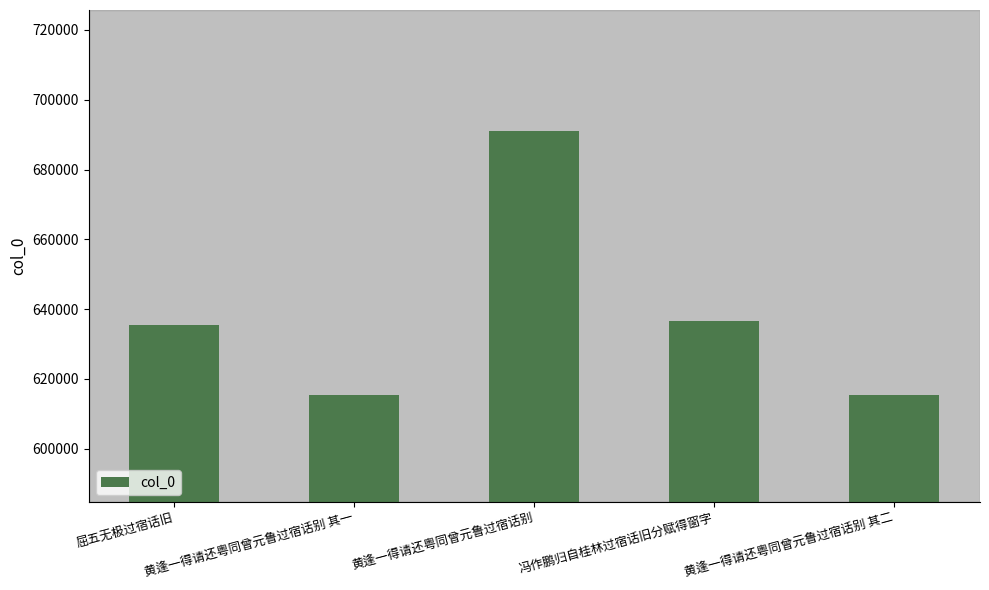

What is the sum of the values at 黄逢一得请还粤同曾元鲁过宿话别 其二 and 黄逢一得请还粤同曾元鲁过宿话别 其一?

1231017